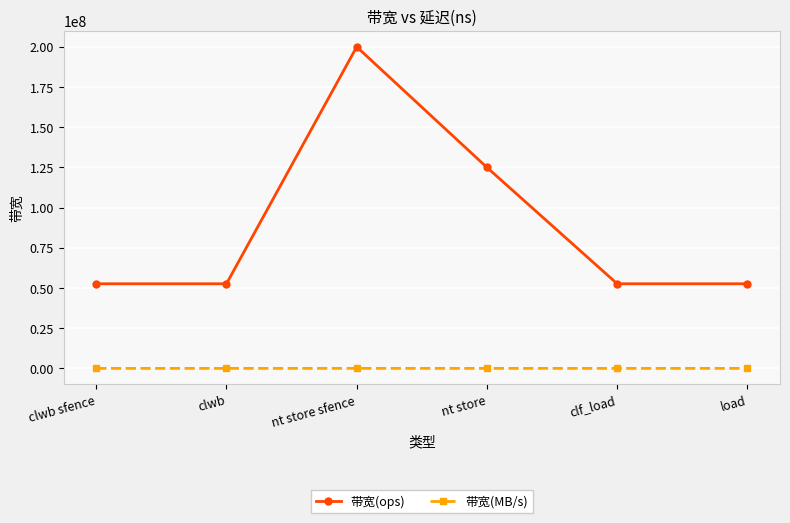

What is the total value across all series at nt store sfence?

200012800